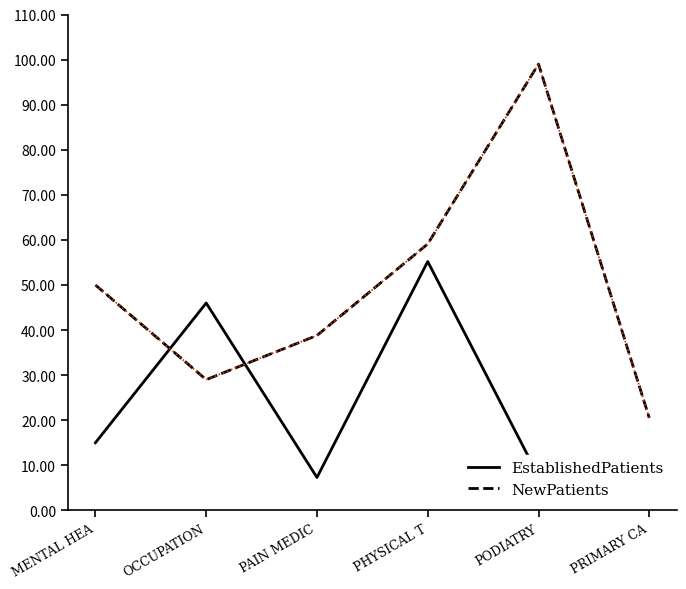

What is the difference between the maximum and minimum values in the NewPatients series?

78.5